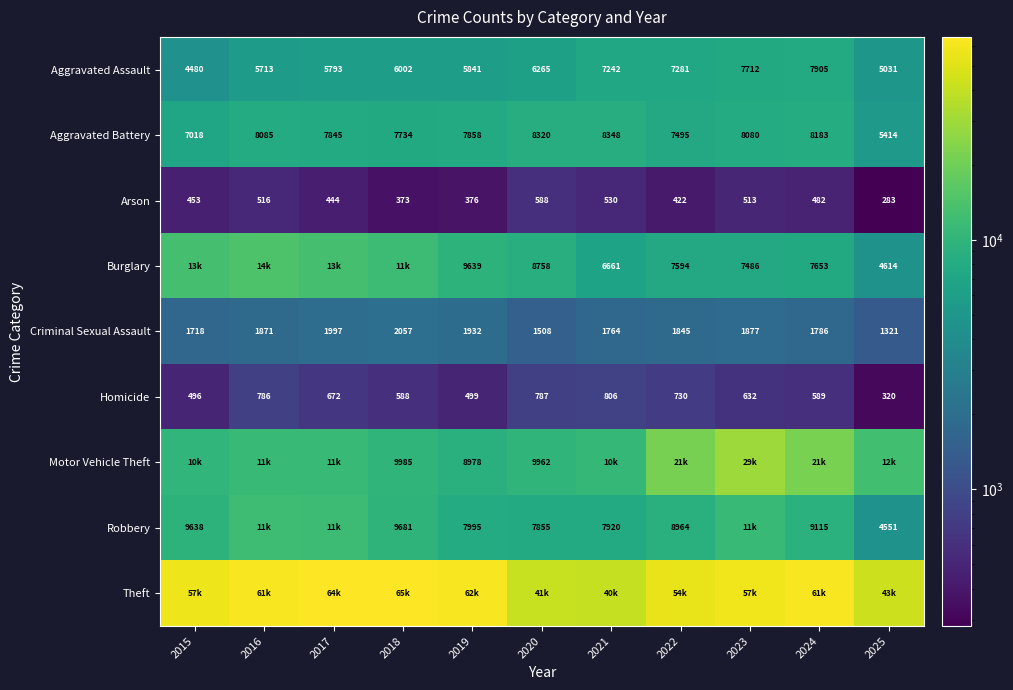

Rank the categories by Homicide value from lowest to highest.

2025, 2015, 2019, 2018, 2024, 2023, 2017, 2022, 2016, 2020, 2021